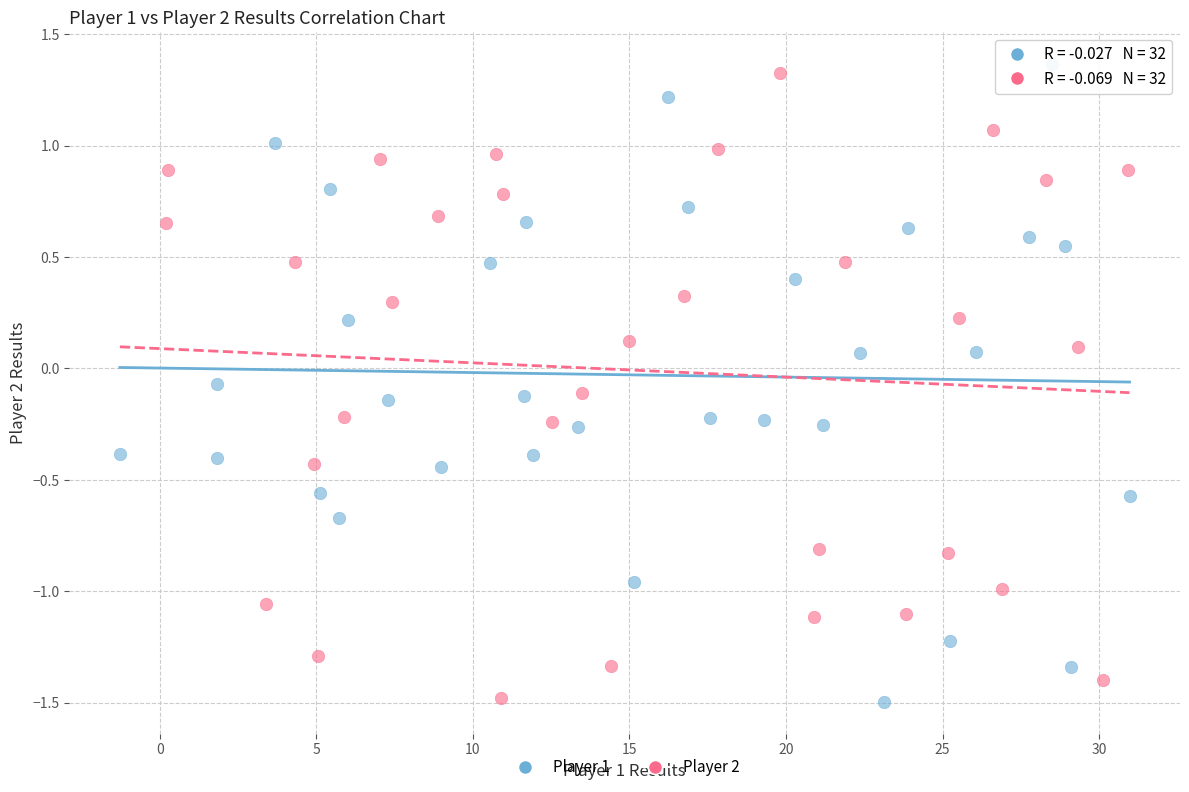

Which series reaches the maximum Y coordinate?

Player 1